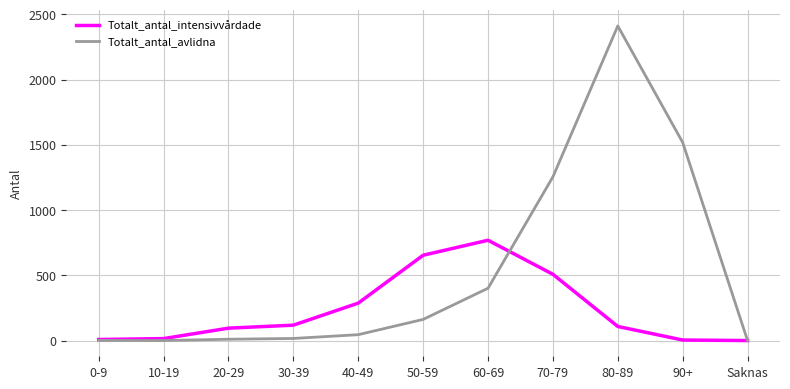

Rank the series by their average value, from highest to lowest.

Totalt_antal_avlidna, Totalt_antal_intensivvårdade